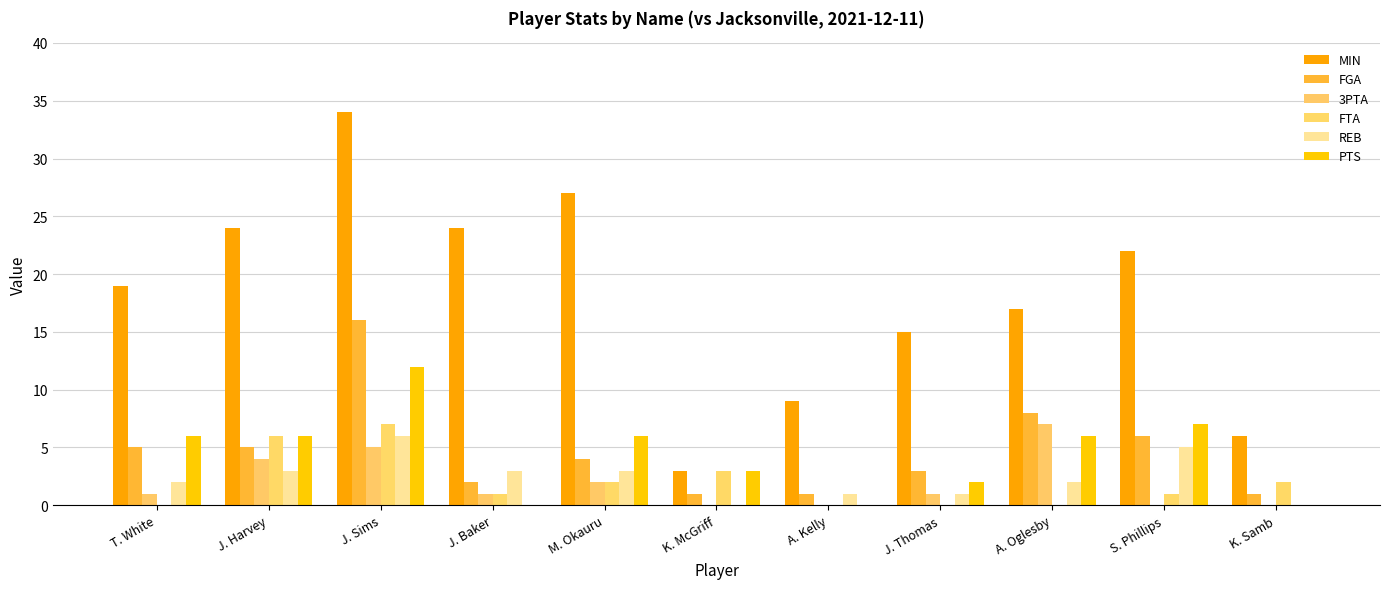

Which category has the highest value in the FGA series?

J. Sims